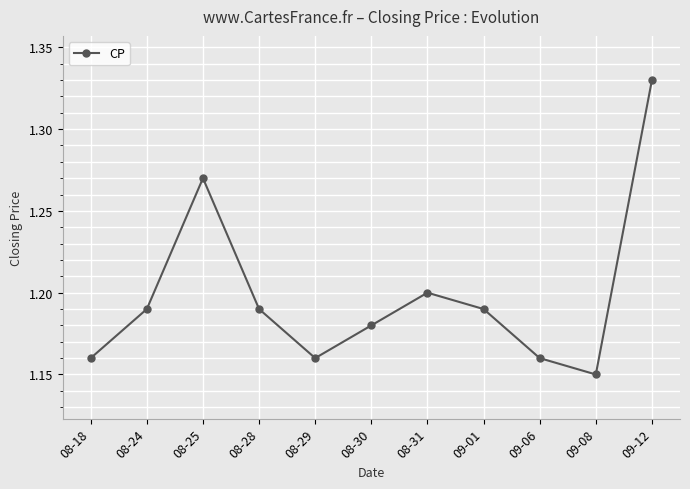

What is the label of the 11th point from the right?

08-18